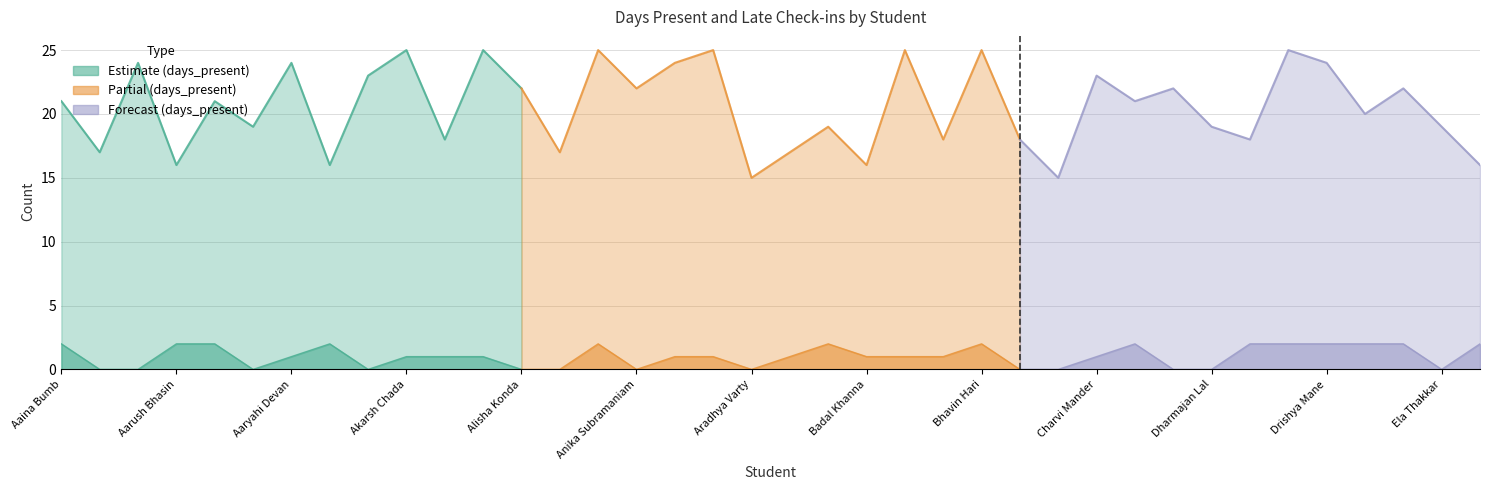

What is the difference between the maximum and minimum values in the Sum of days_present series?

10